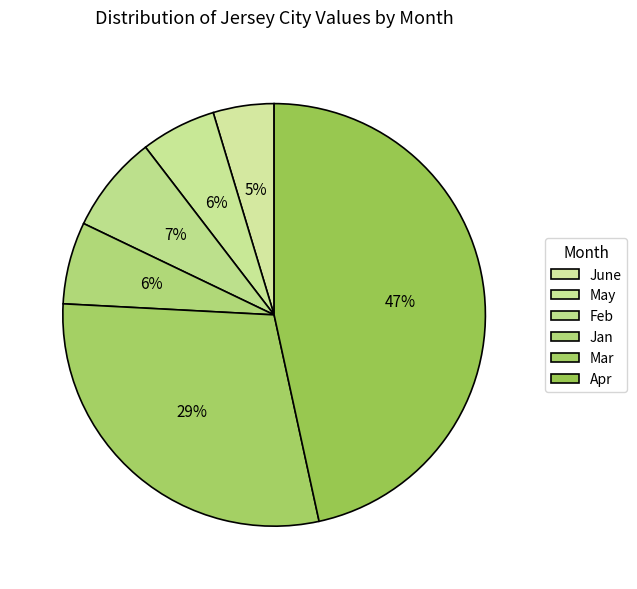

Approximately how many times larger is the value at Jan compared to Mar?

0.2